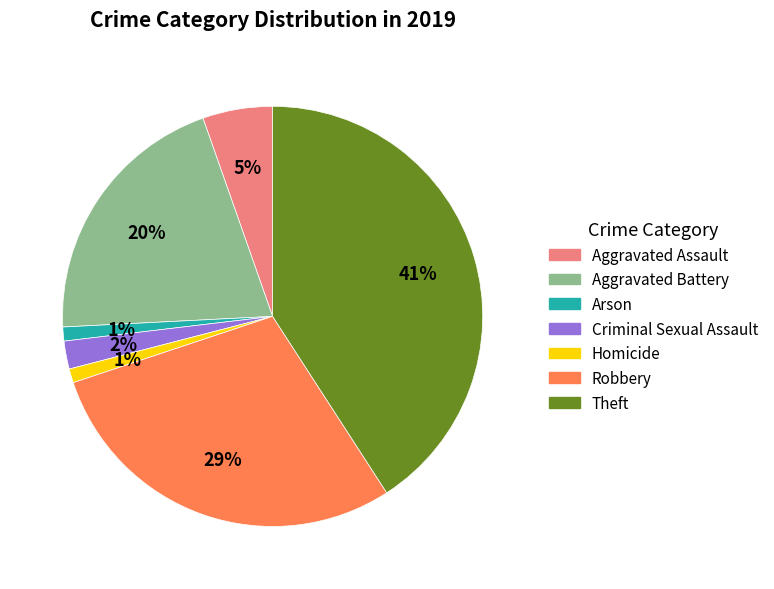

What percentage is the Theft slice, to the nearest percent?

41%